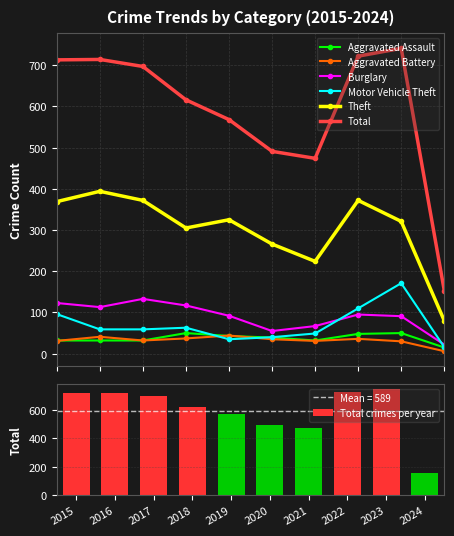

What is the smallest value displayed?

6